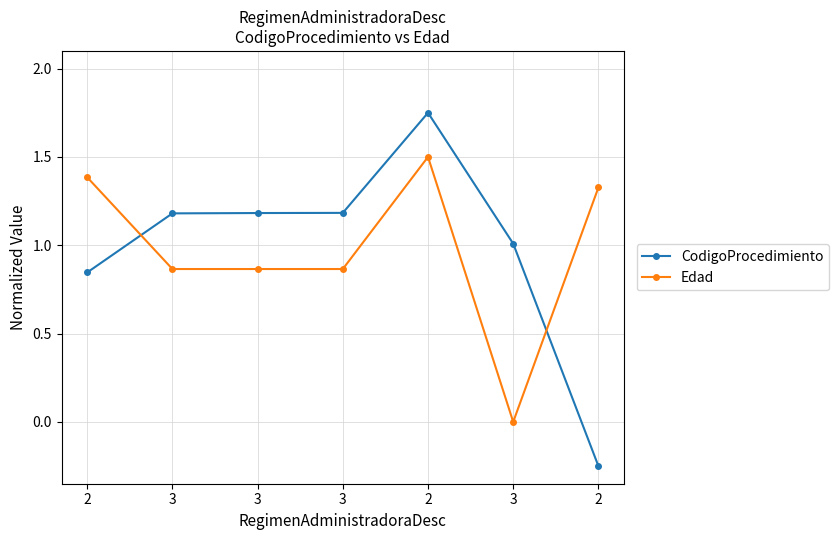

Is the value of Edad at 2 greater than the value of CodigoProcedimiento at 3?

Yes